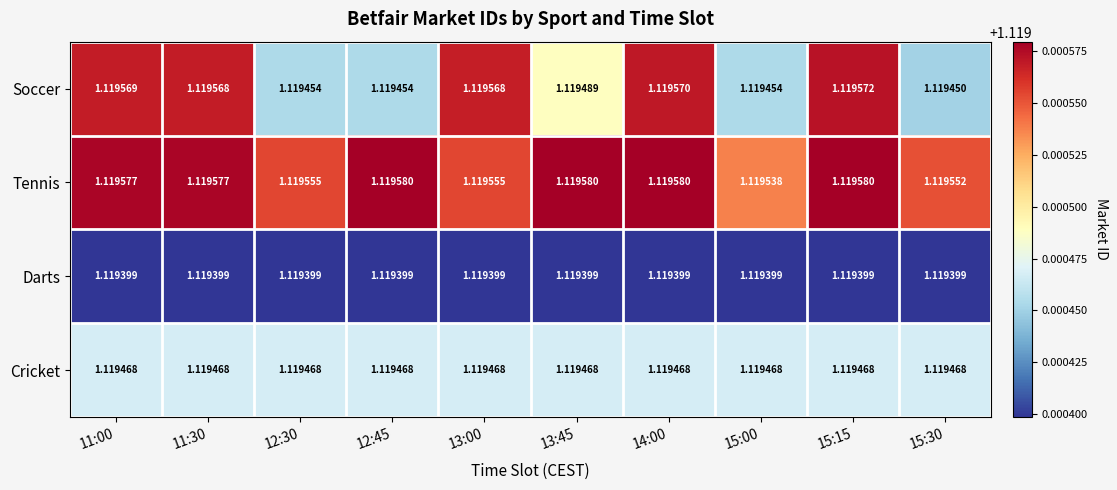

Is the value of Darts at 15:15 greater than the value of Tennis at 13:00?

No